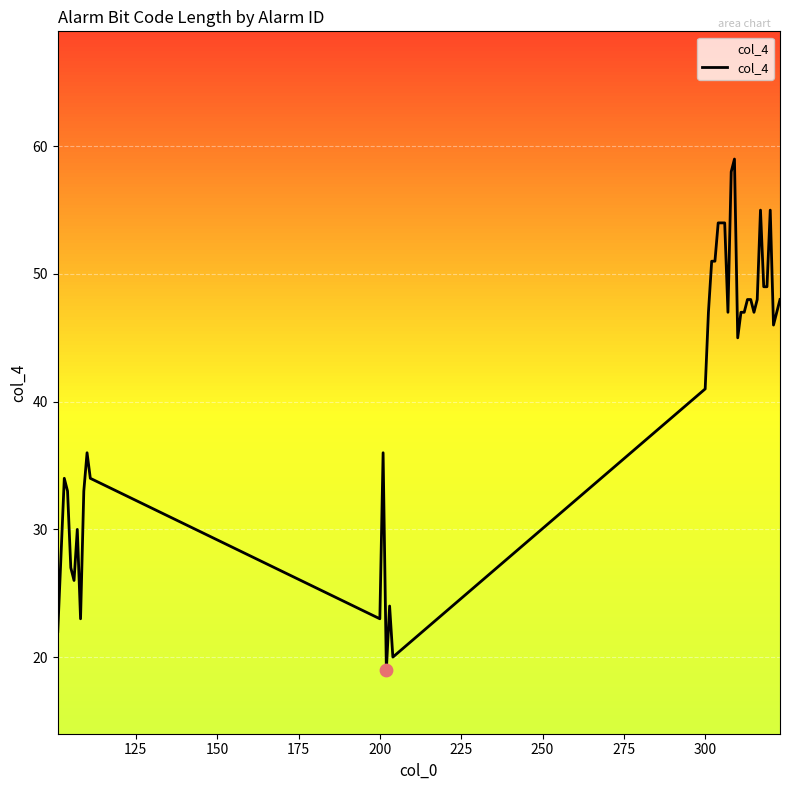

What is the greatest value displayed?

59